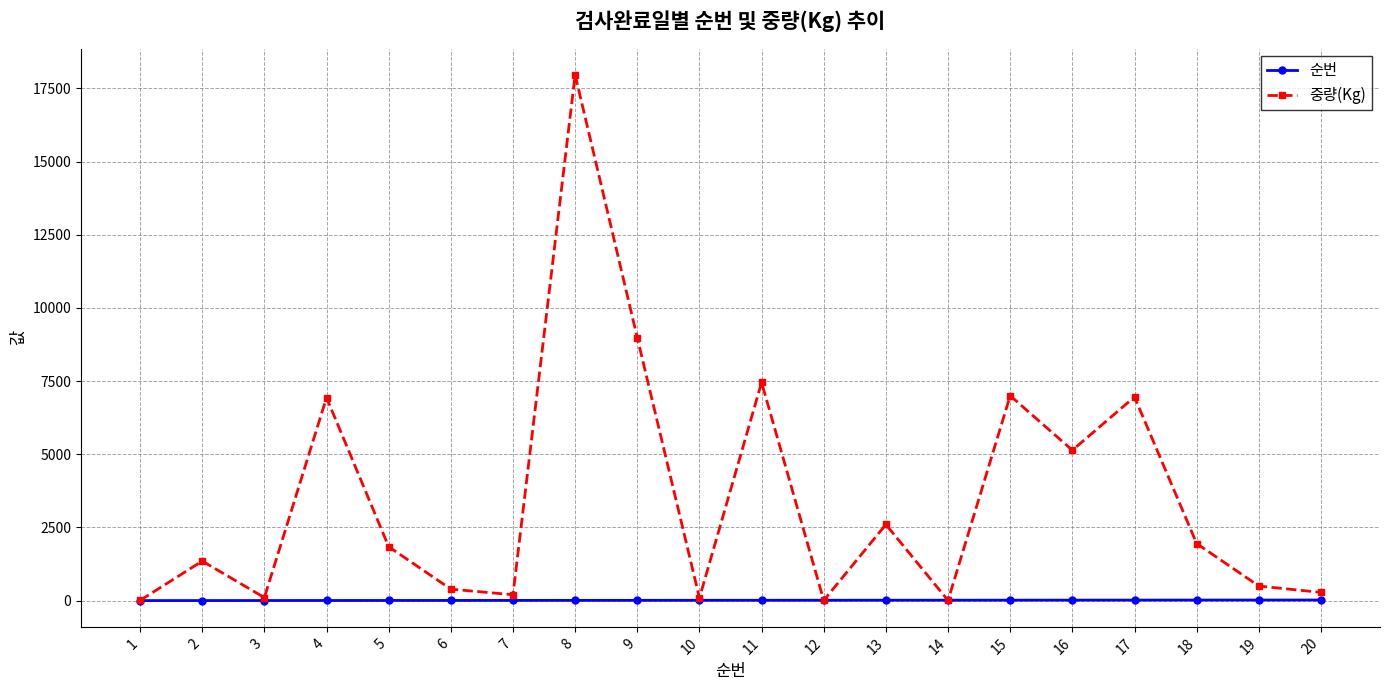

What is the maximum value for 중량(Kg)?

17962